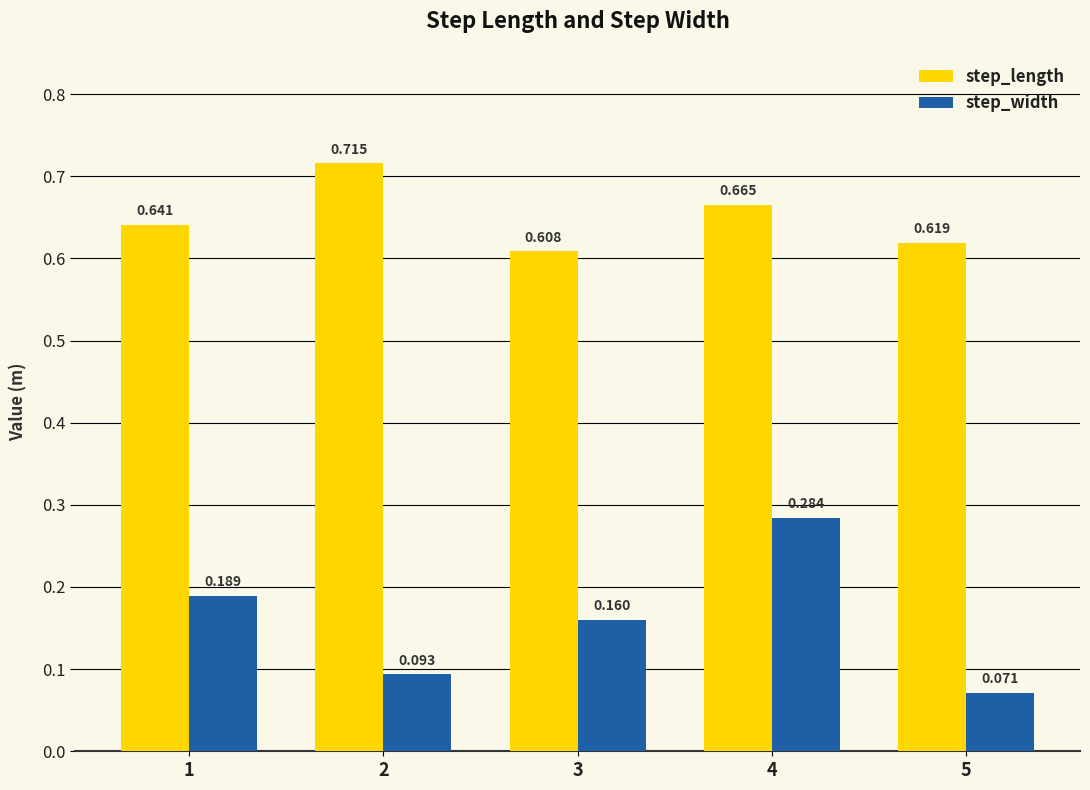

At how many categories does at least one series exceed 0?

5